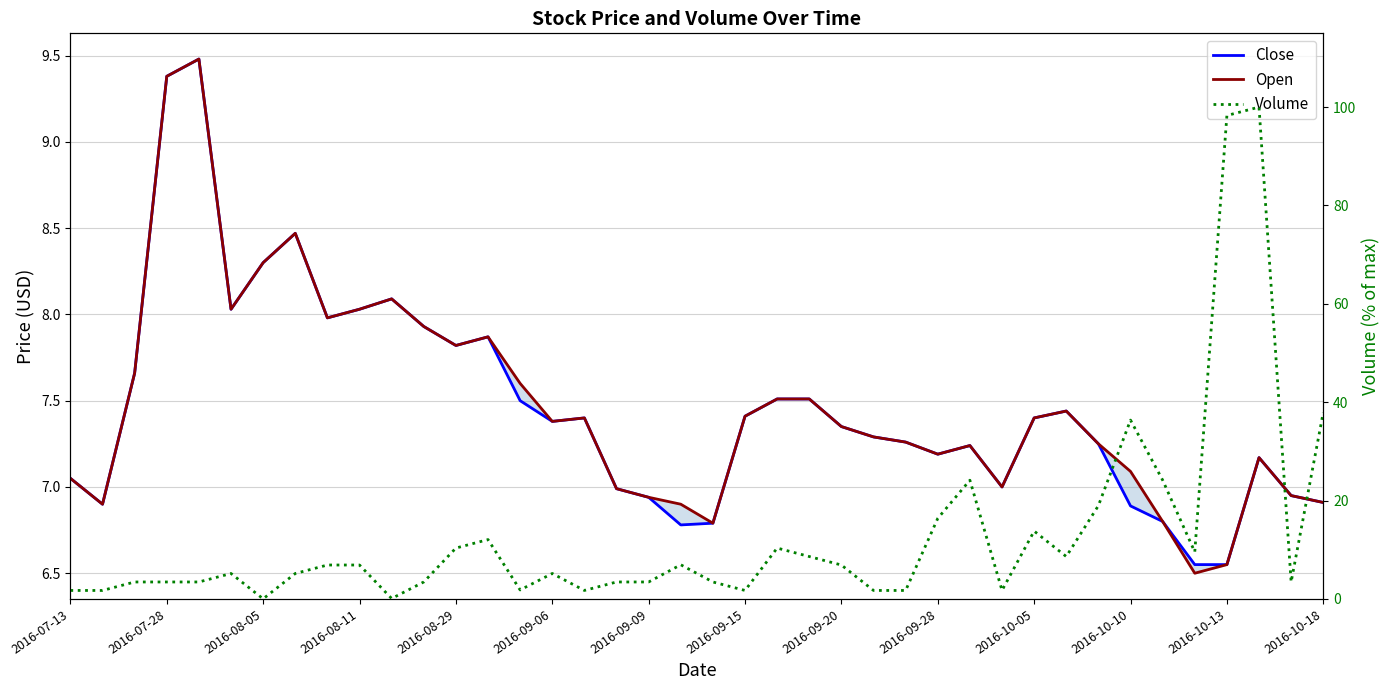

After their last crossing, which series has the higher values: Open or Volume?

Volume